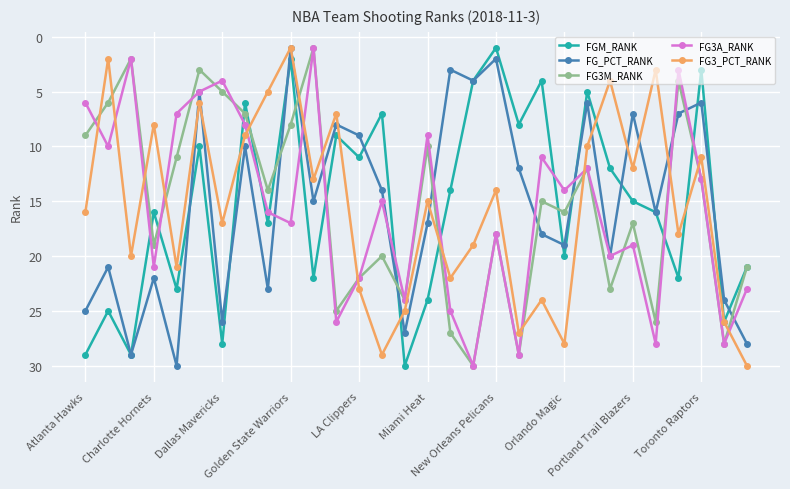

What is the maximum value shown in the chart?

30